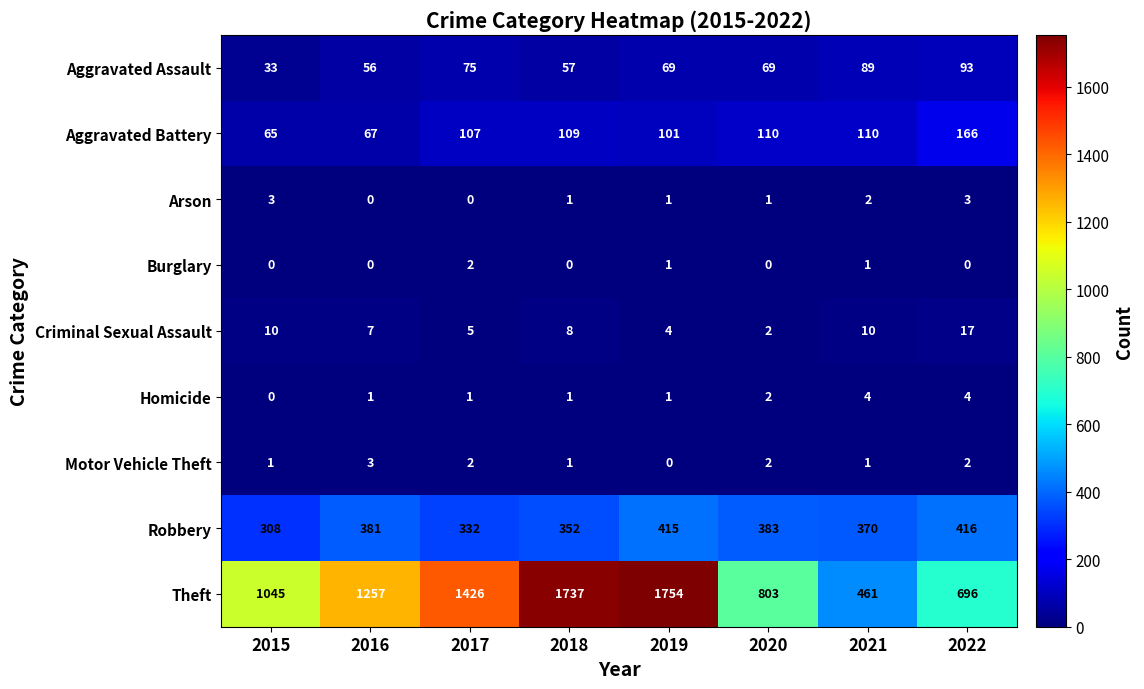

What is the sum of the Robbery values at 2021 and 2019?

785